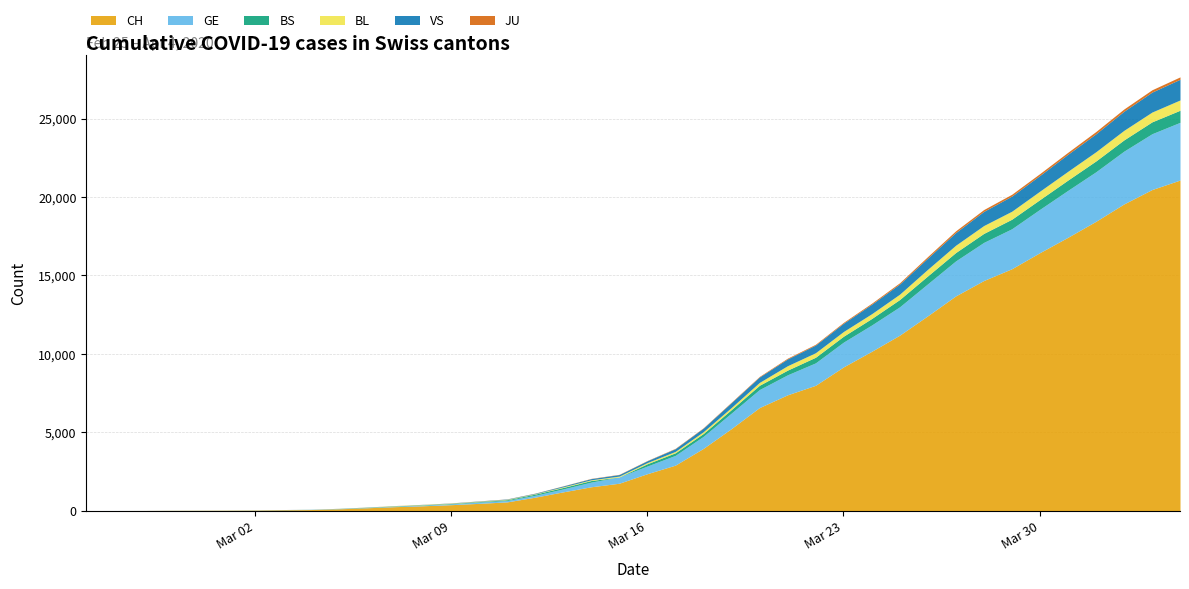

What is the sum of the GE values at 18 and 13?

347